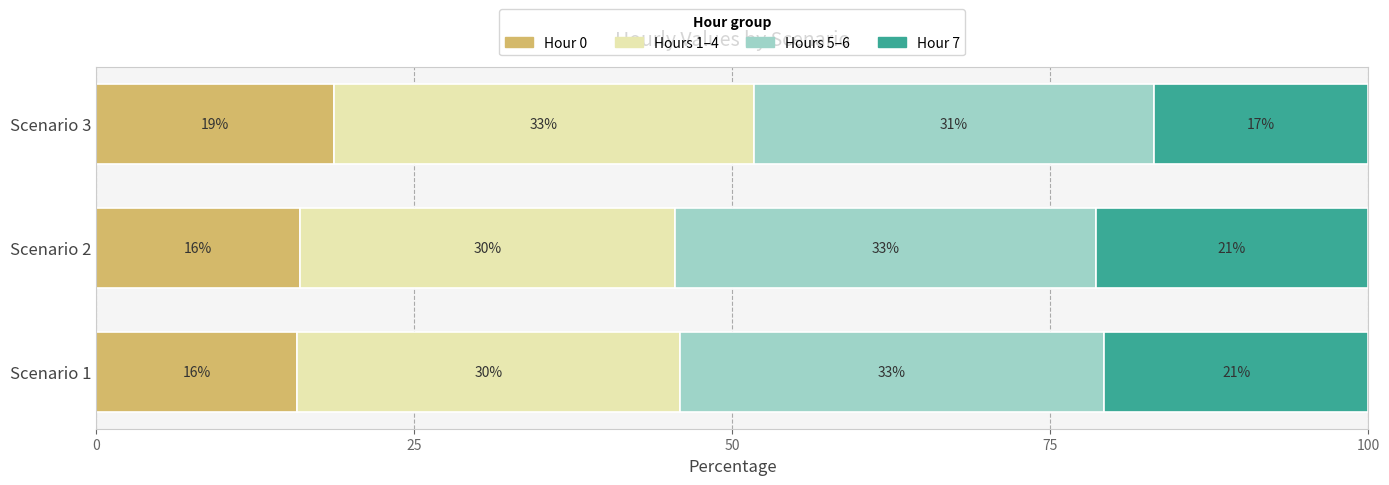

Read the Hour 0 value at Scenario 1.

15.8